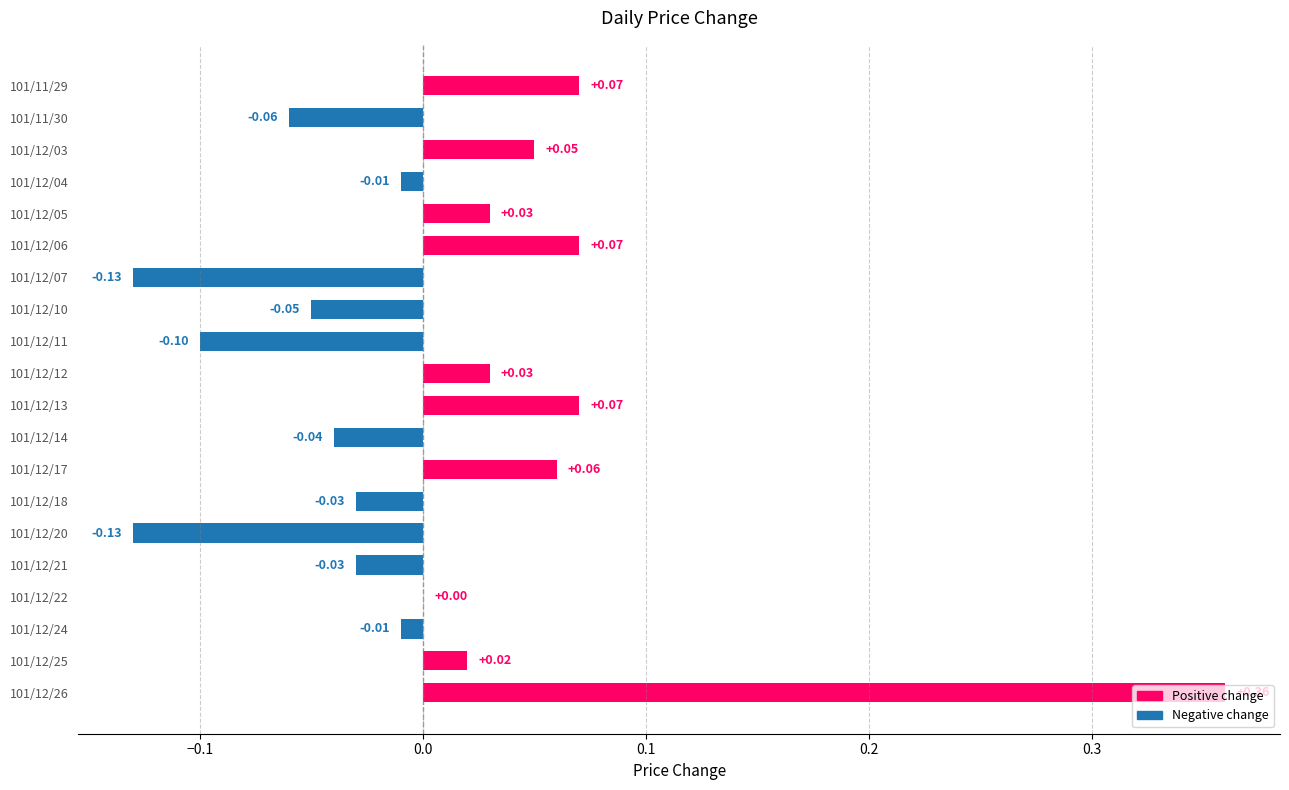

Between 101/12/03 and 101/11/30, which is larger?

101/12/03